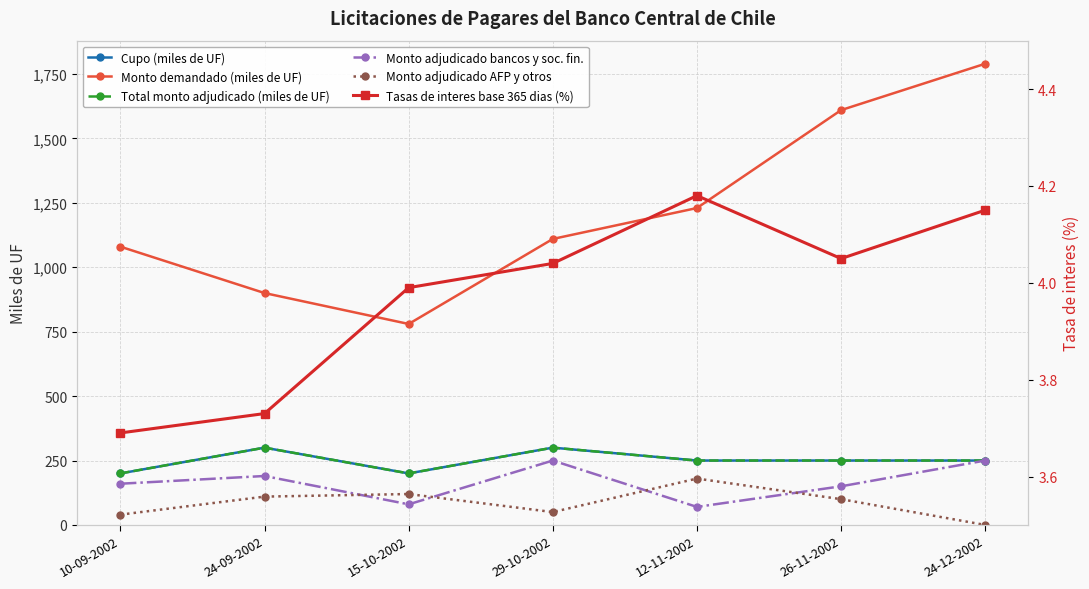

At which category does Monto demandado (miles de UF) reach its first local valley?

15-10-2002